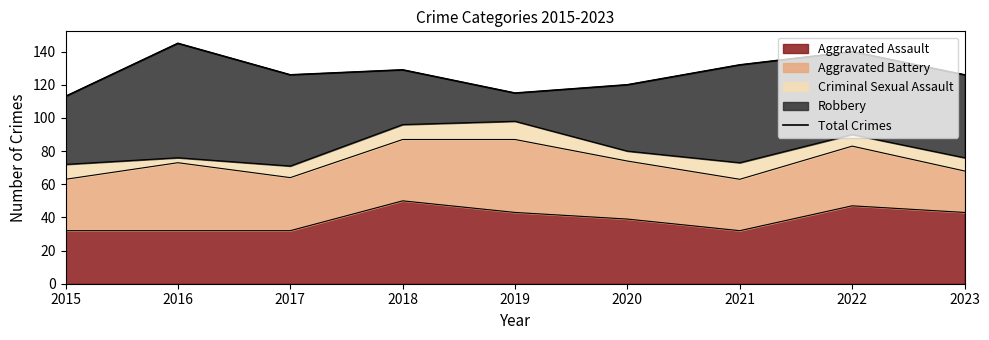

What is the value of the 7th point from the left?

132